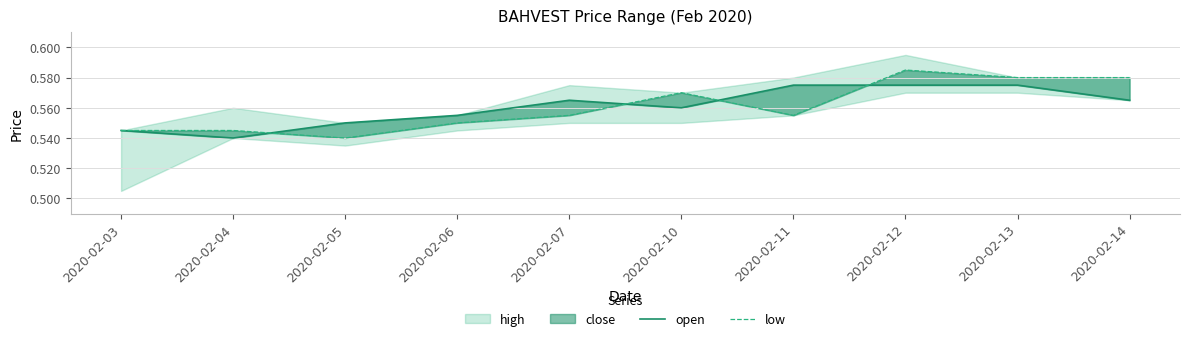

At which label is low closest to 0?

2020-02-05